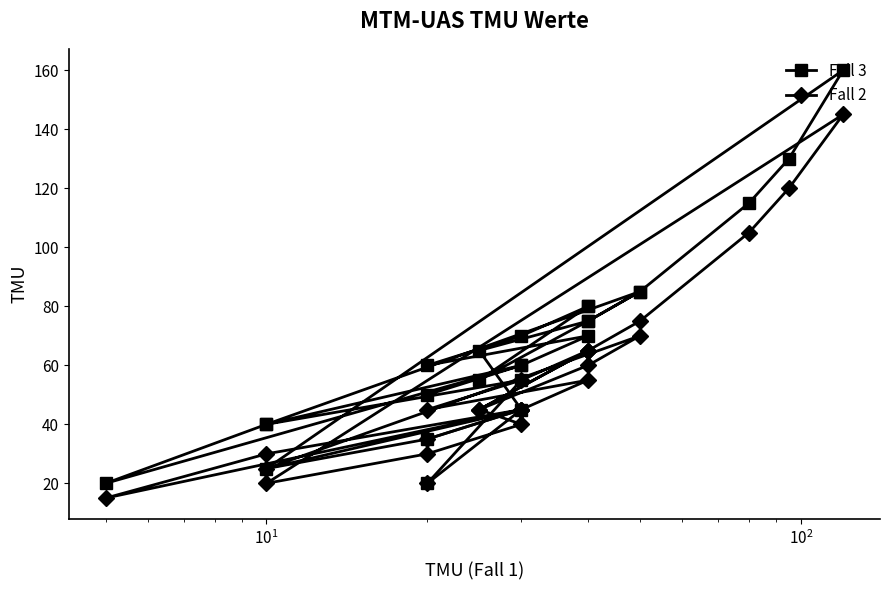

True or false: Fall 2 and Fall 3 cross at least once.

False